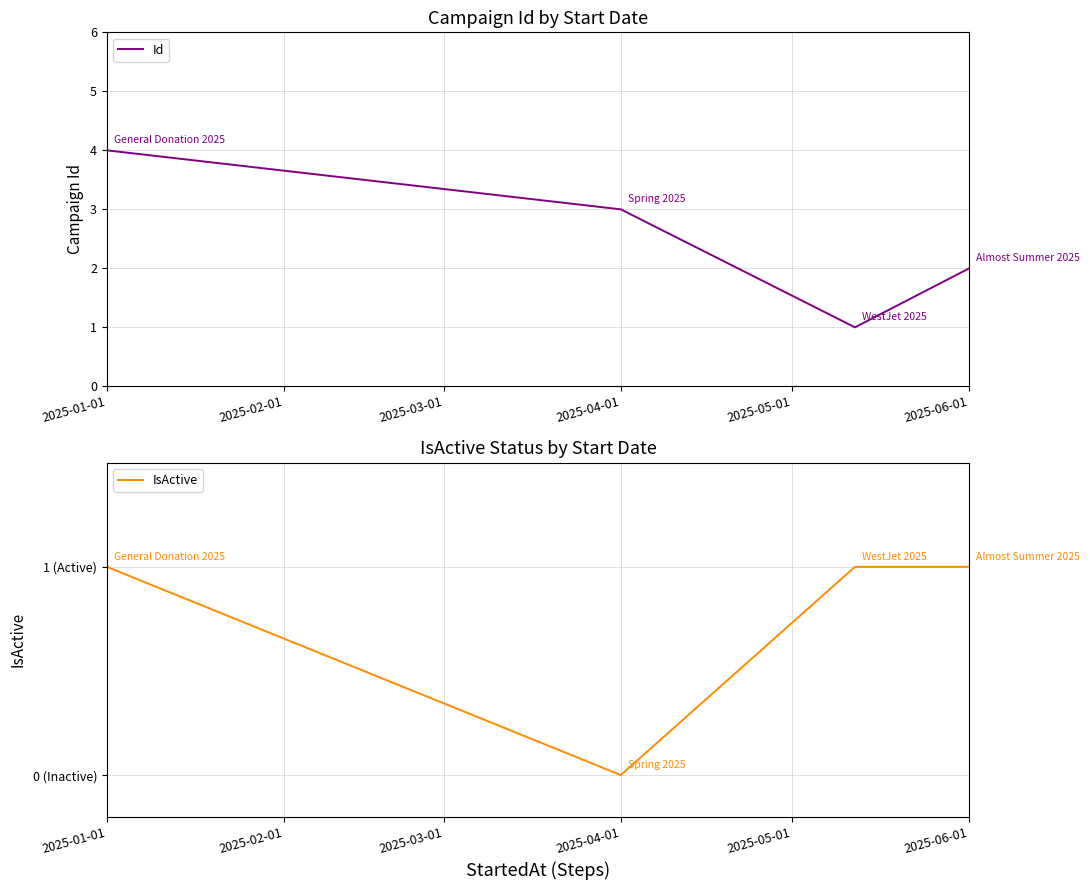

The Id series shows 4 at 2025-01-01. True or false?

True